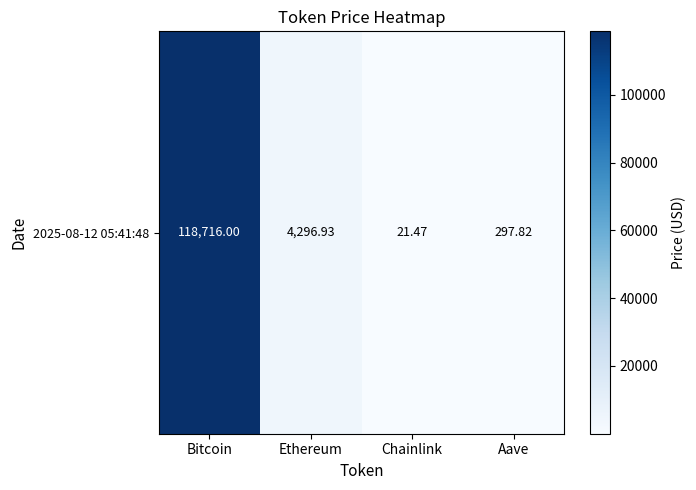

List the labels in order of value, smallest first.

Chainlink, Aave, Ethereum, Bitcoin